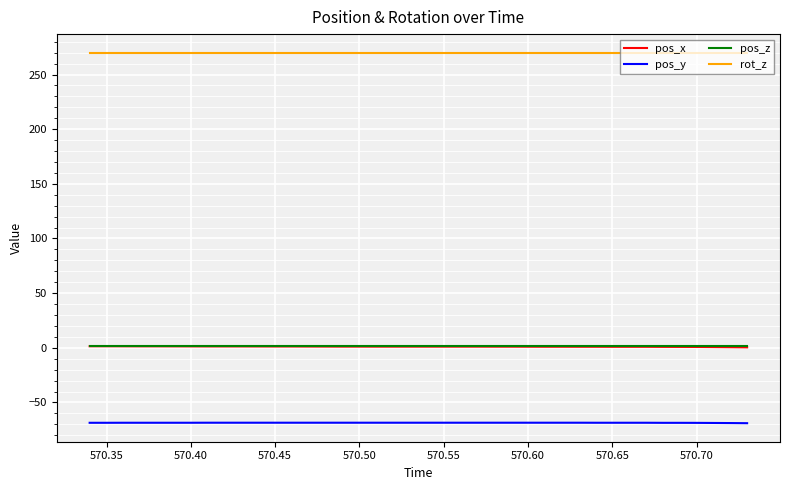

Which series has the largest total across all categories?

rot_z